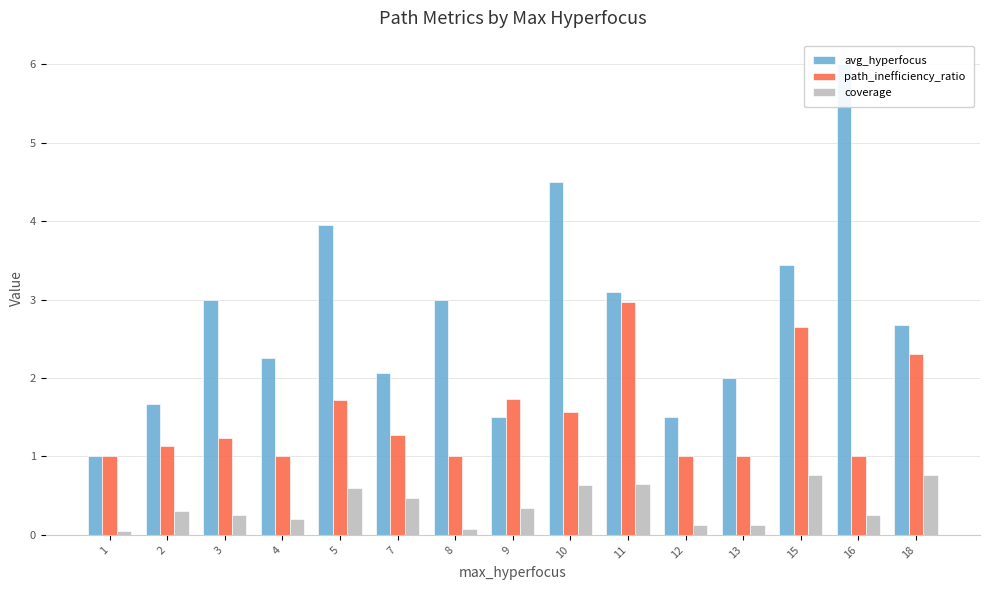

Reading right to left, list all the values displayed in this chart.

avg_hyperfocus: 2.7	6.0	3.4	2.0	1.5	3.1	4.5	1.5	3.0	2.1	3.9	2.2	3.0	1.7	1.0
path_inefficiency_ratio: 2.3	1.0	2.6	1.0	1.0	3.0	1.6	1.7	1.0	1.3	1.7	1.0	1.2	1.1	1.0
coverage: 0.8	0.2	0.8	0.1	0.1	0.7	0.6	0.3	0.1	0.5	0.6	0.2	0.2	0.3	0.1